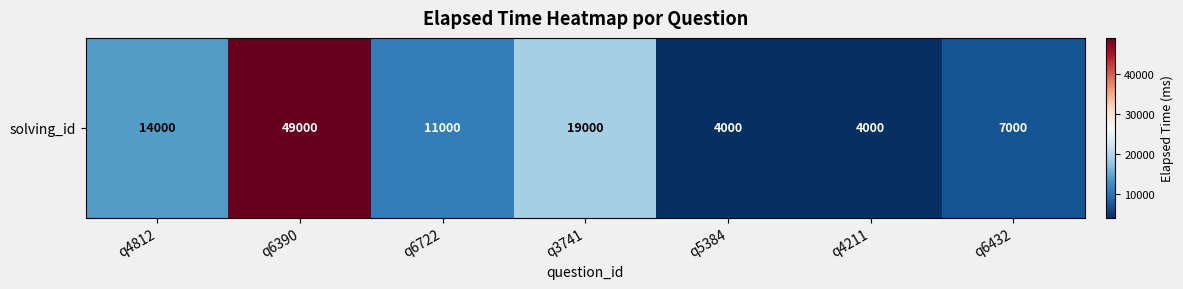

What is the minimum value shown in the chart?

4000